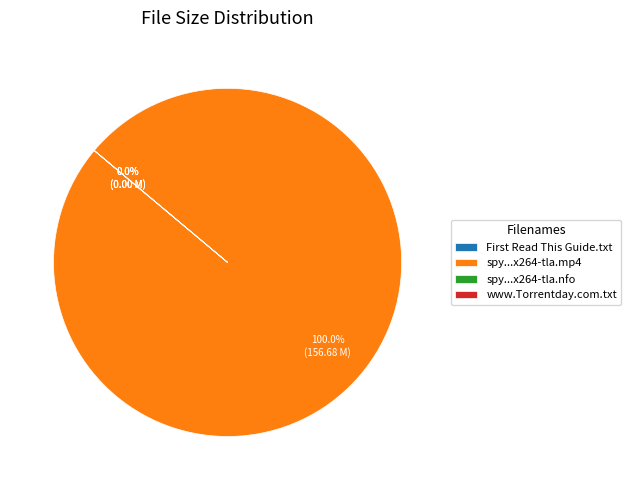

To the nearest percent, what is the average slice percentage?

25%